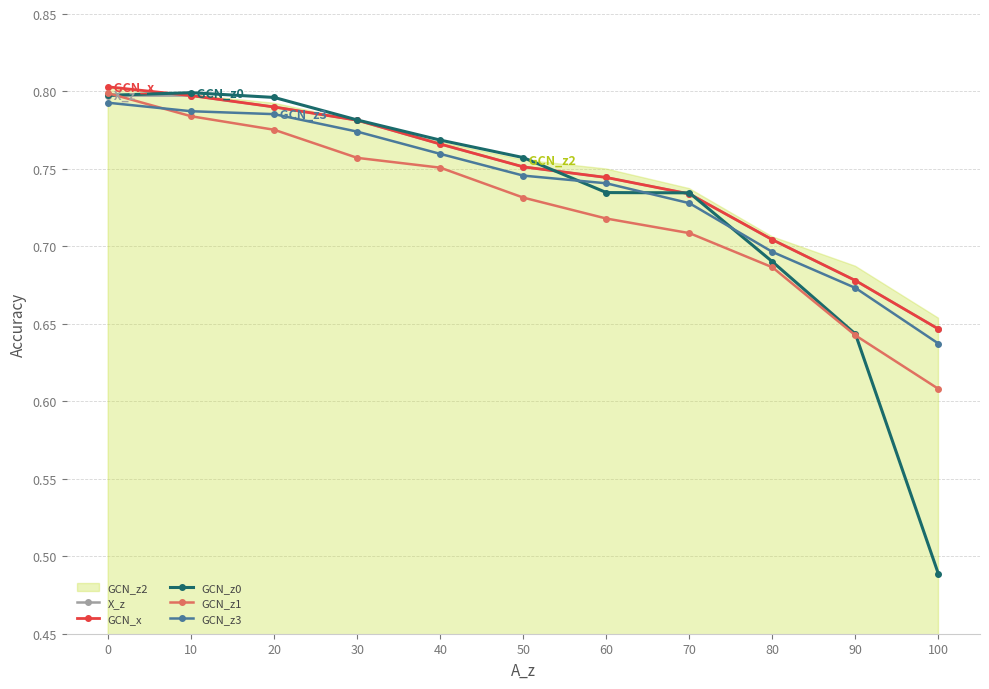

What is the average value of the GCN_z3 series?

0.7